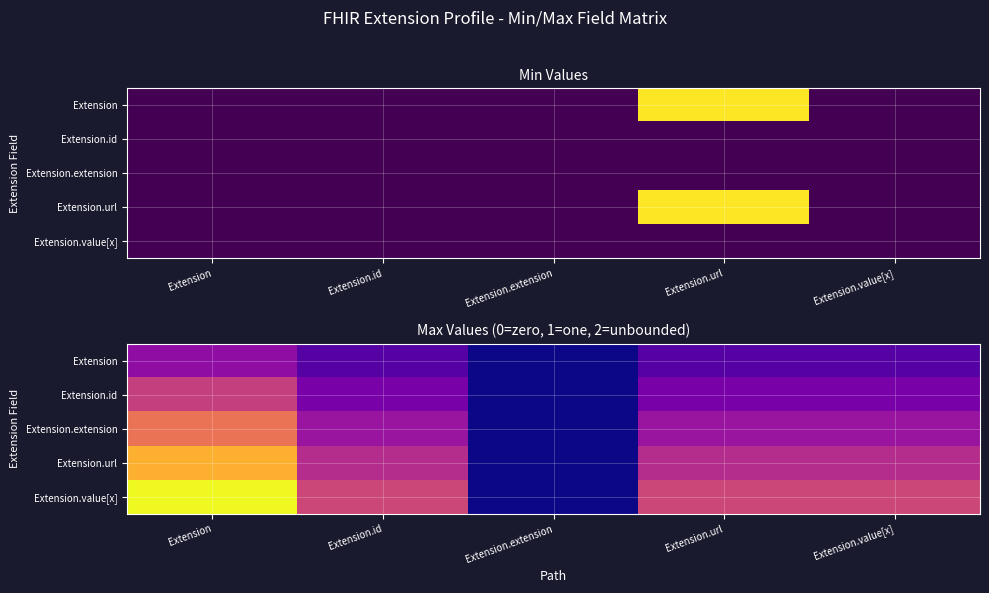

Is it true that Extension.url equals 0.2 at Extension.value[x]?

False